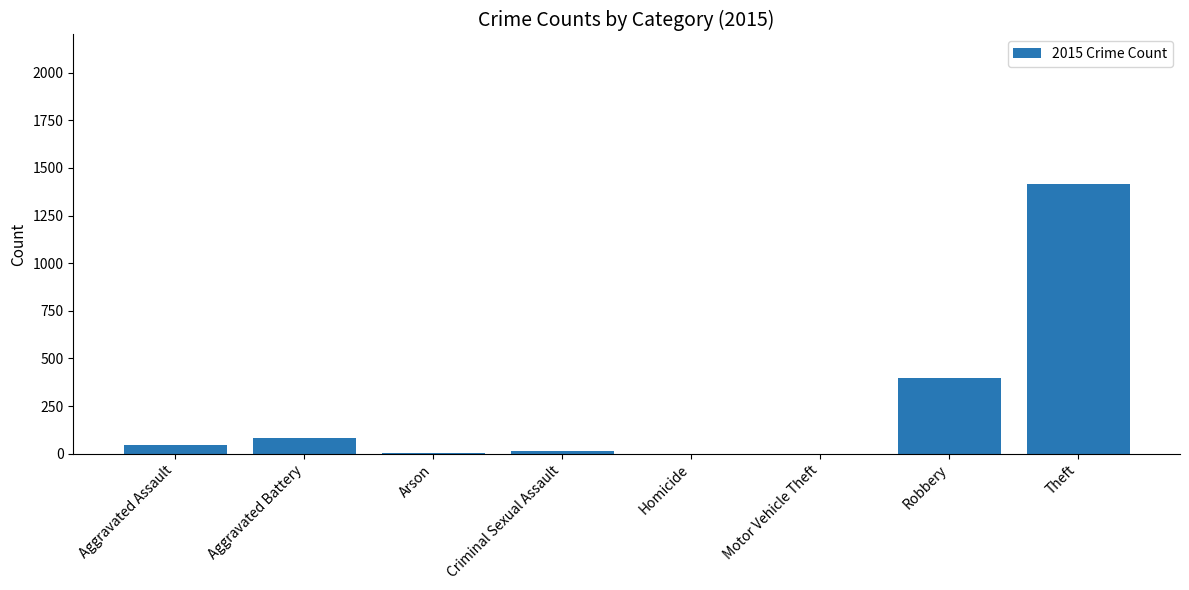

Does the chart contain stacked bars?

No